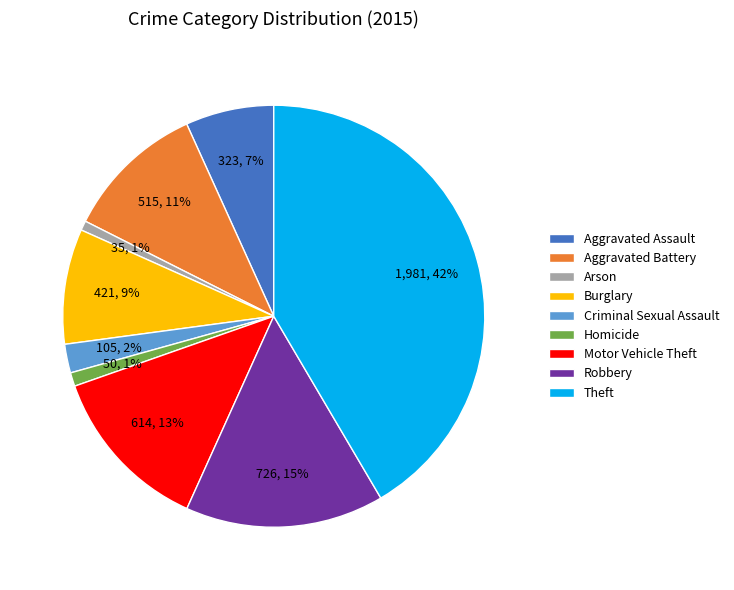

What is the largest slice in the pie chart?

Theft